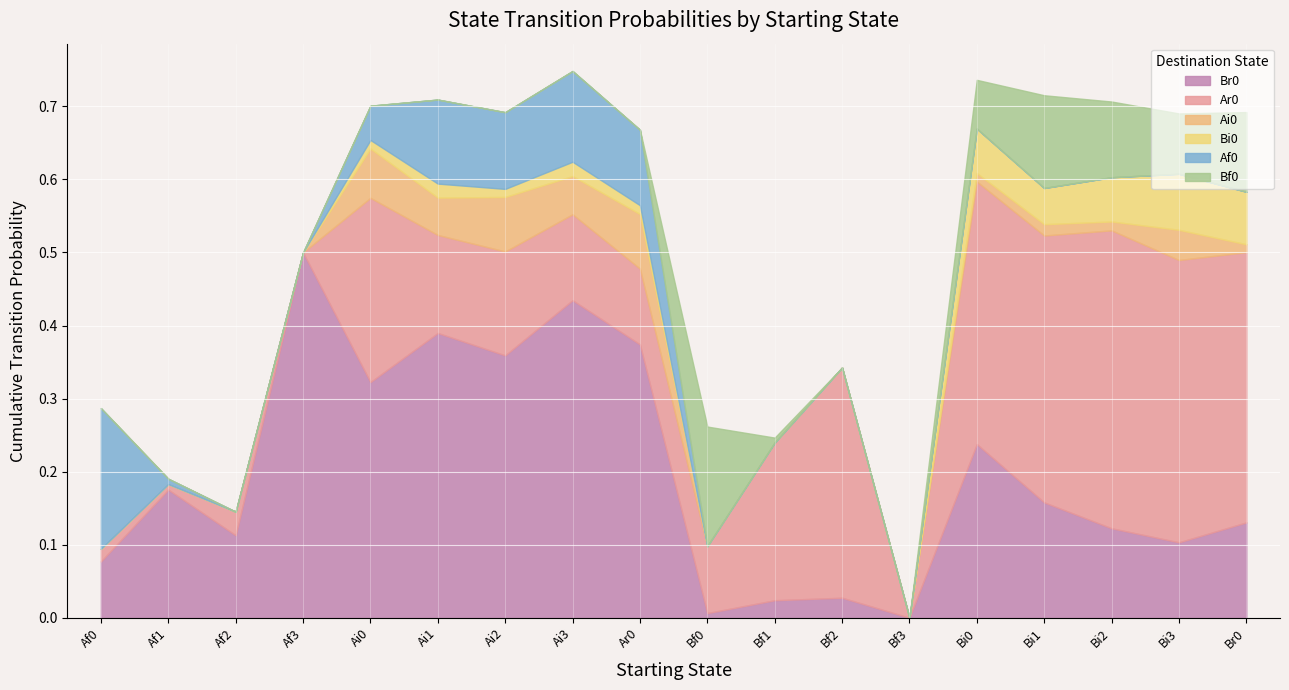

Between Af2 and Bi1, which series saw the biggest shift?

Ar0